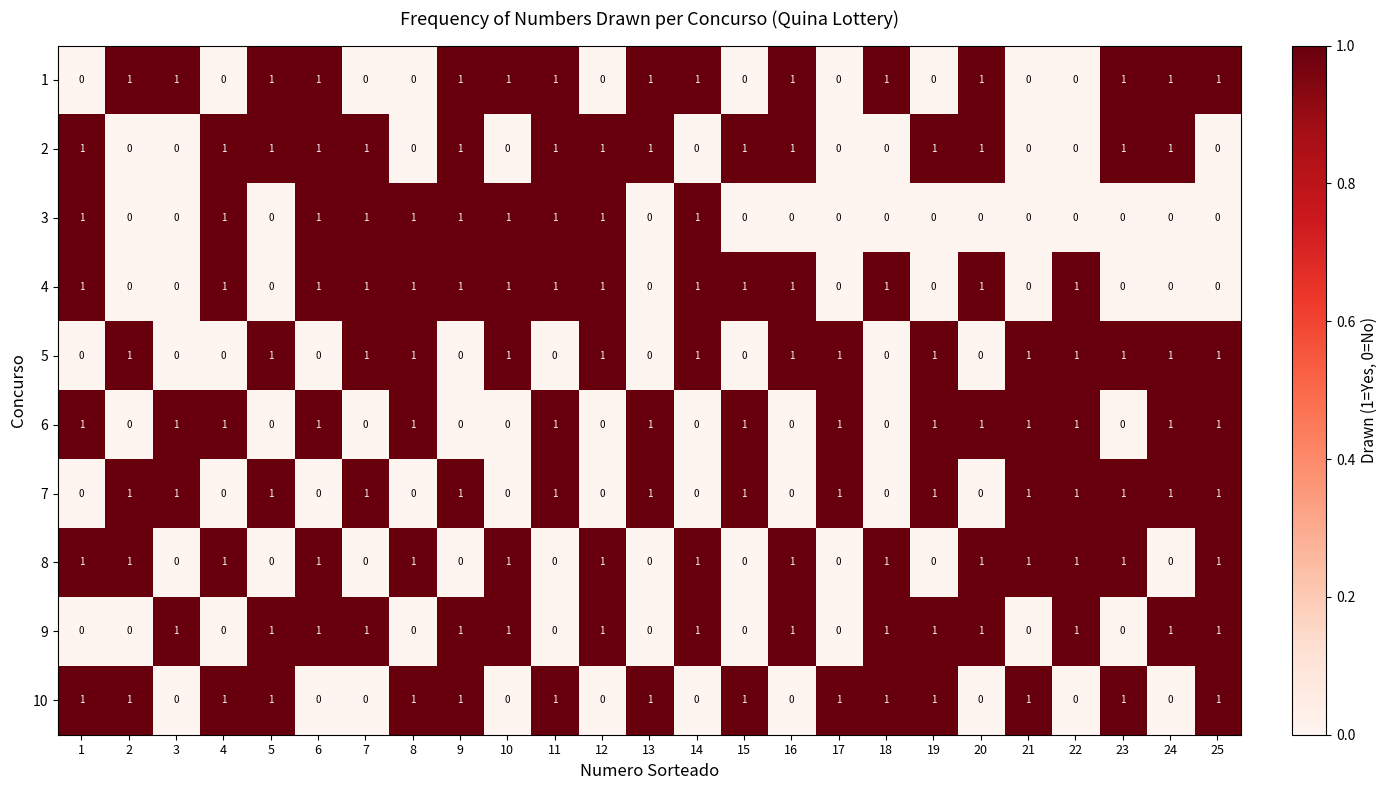

What is the sum of all 8 values?

15